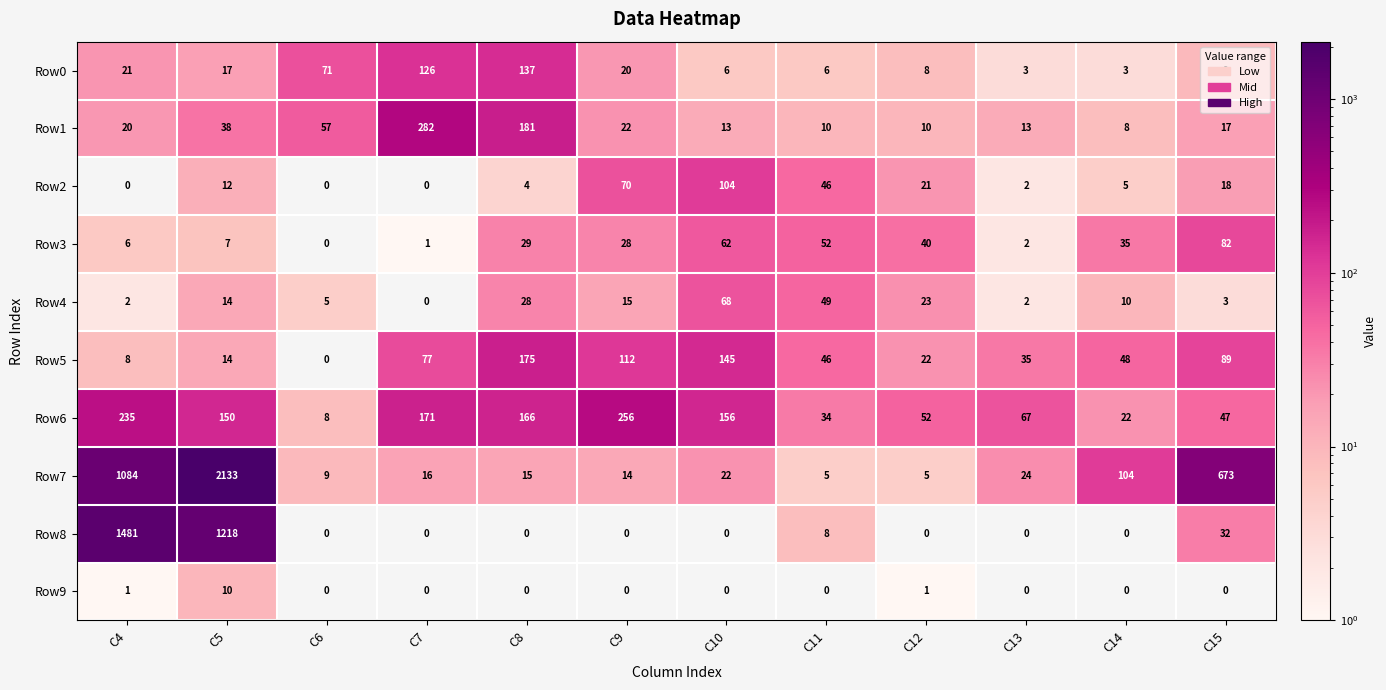

What is the difference between the maximum and second lowest values in the Row3 series?

81